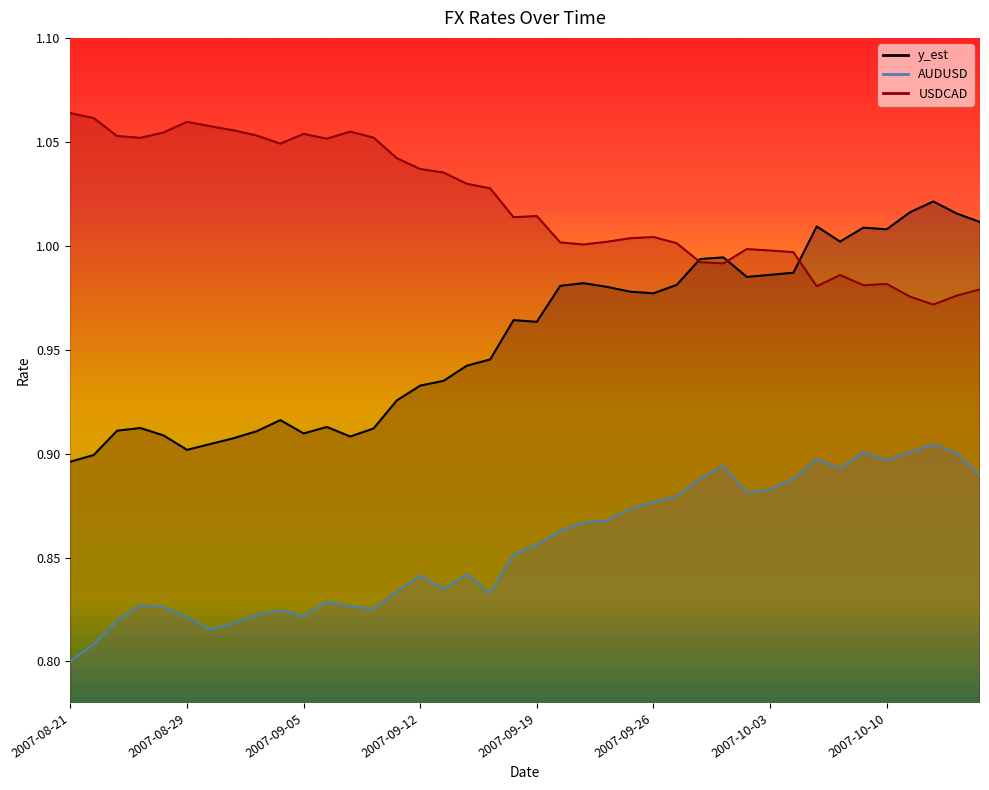

How many lines are shown in the chart?

3